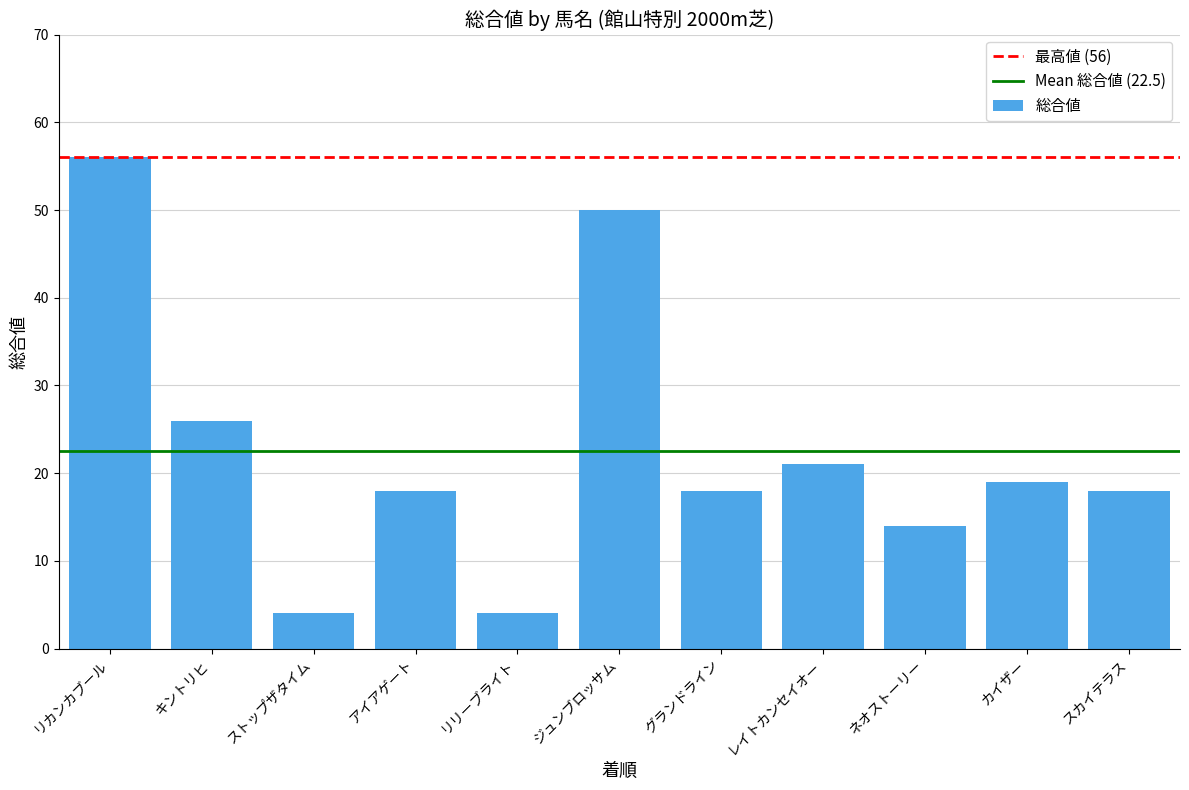

Between キントリヒ and アイアゲート, which is larger?

キントリヒ